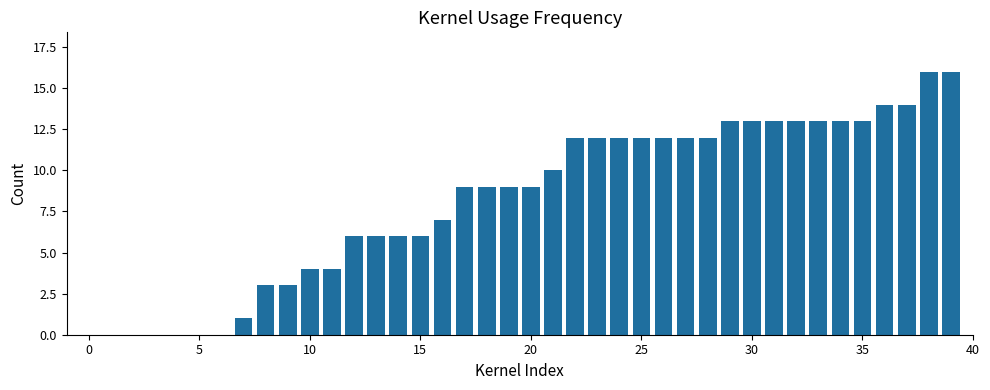

What is the average value?

8